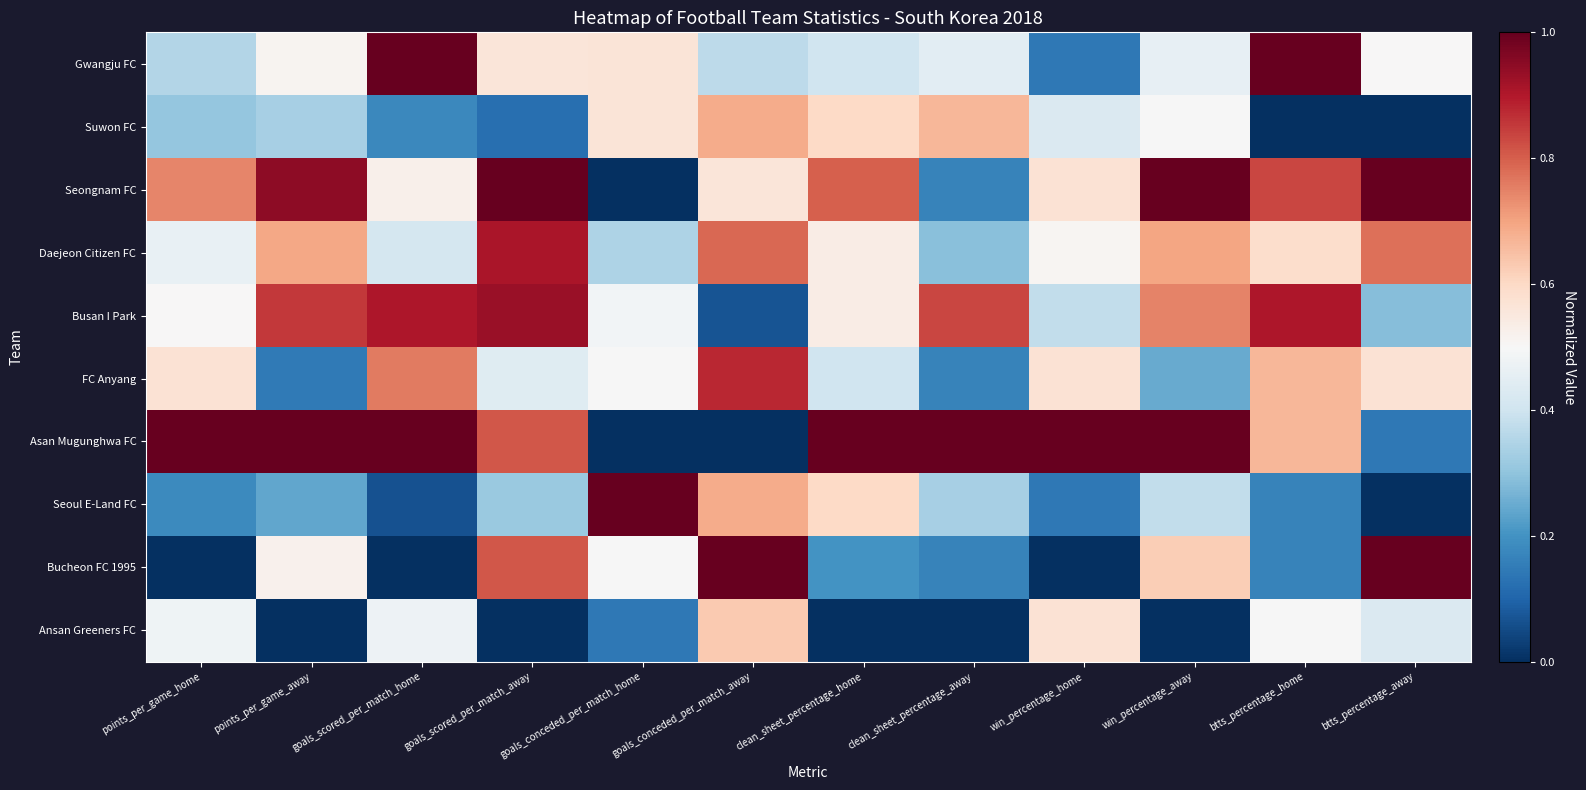

How many categories are shown in the chart?

12